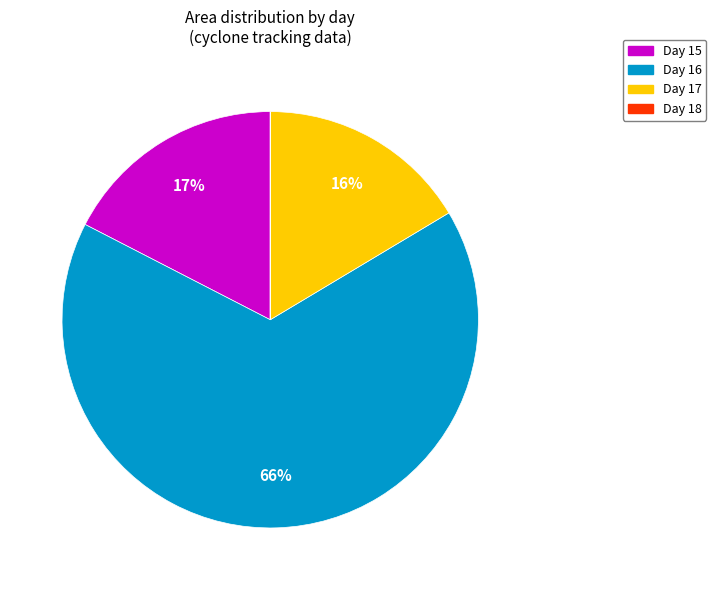

To the nearest percent, what is the average slice percentage?

25%